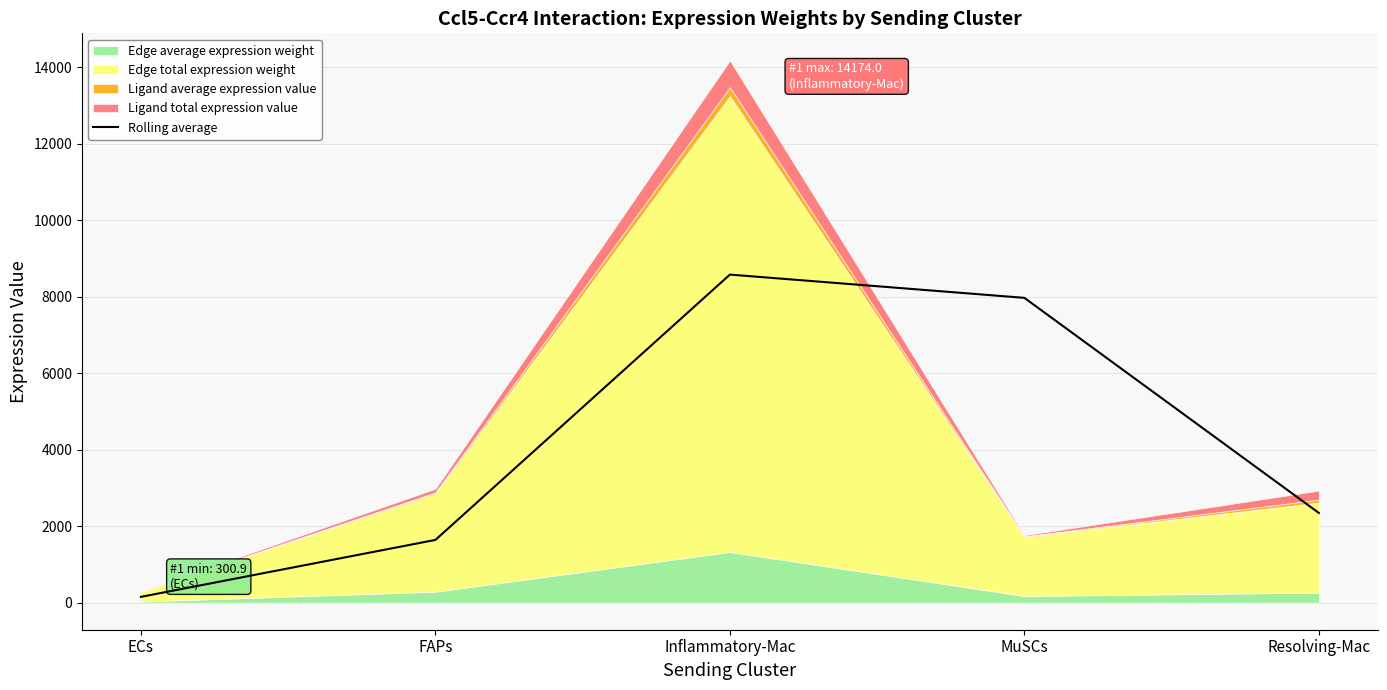

How many data points are above 2344?

3